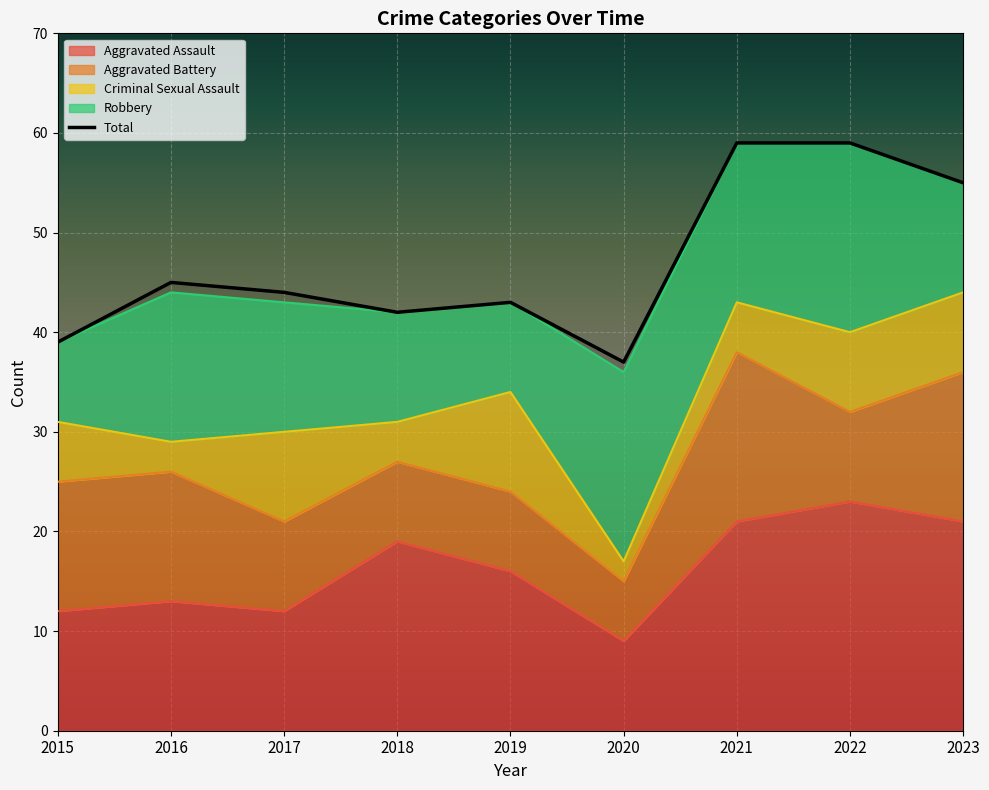

What is the greatest value displayed?

59